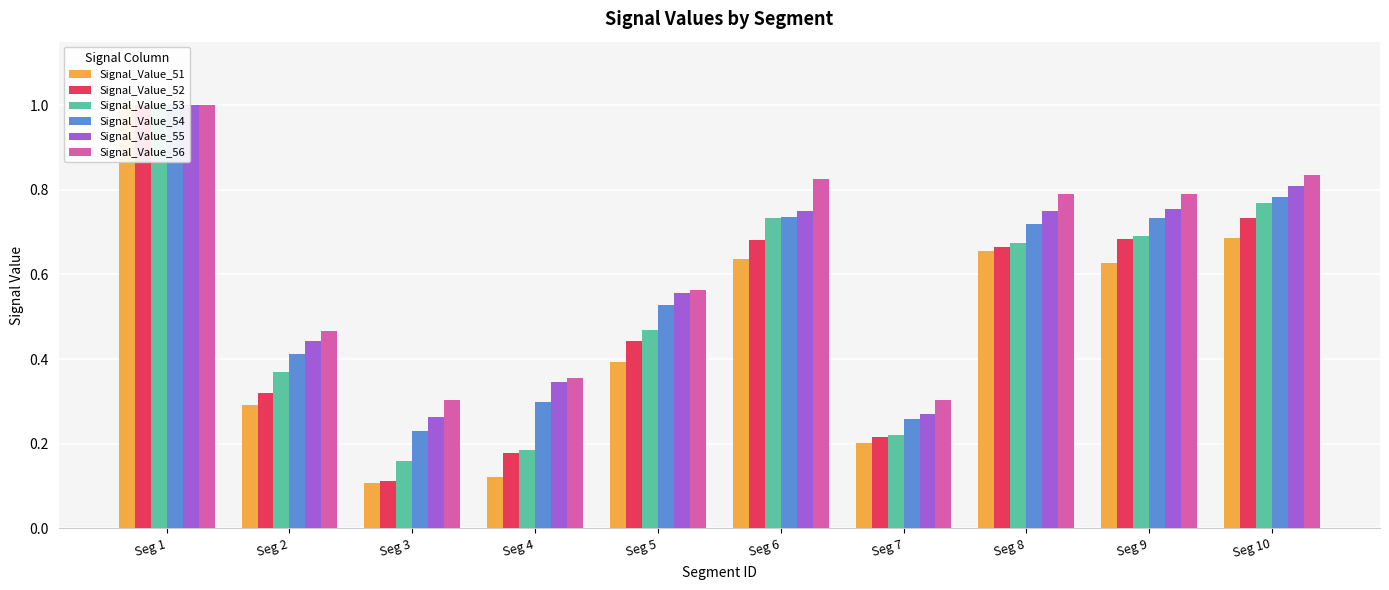

Rank the series by their average value, from lowest to highest.

Signal_Value_51, Signal_Value_52, Signal_Value_53, Signal_Value_54, Signal_Value_55, Signal_Value_56